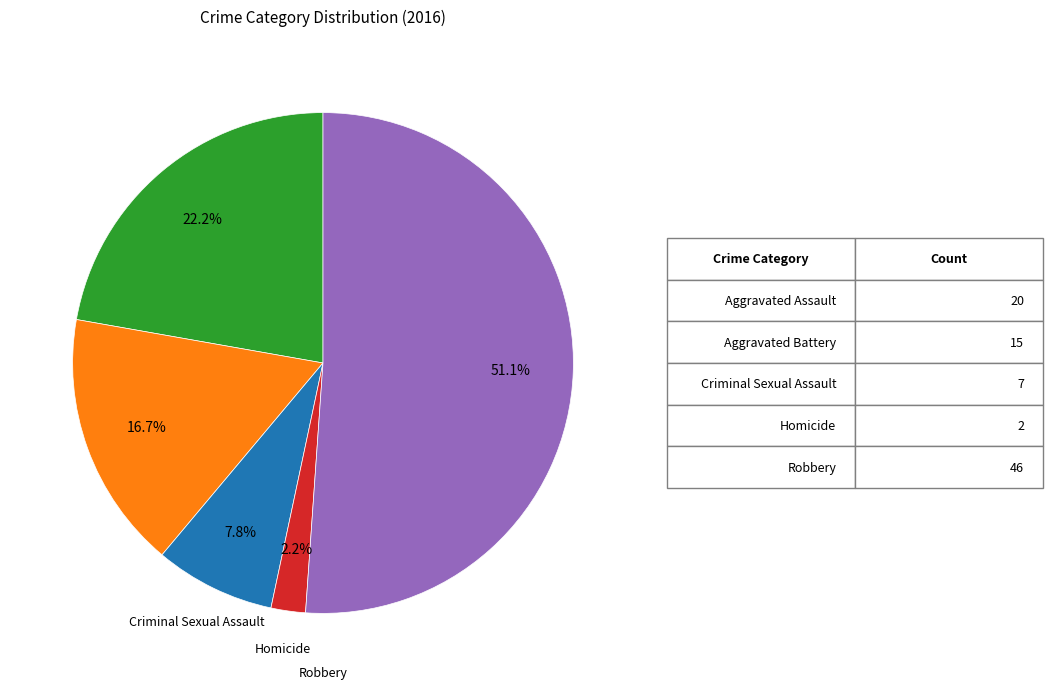

Is there any slice that represents more than half of the pie?

Yes